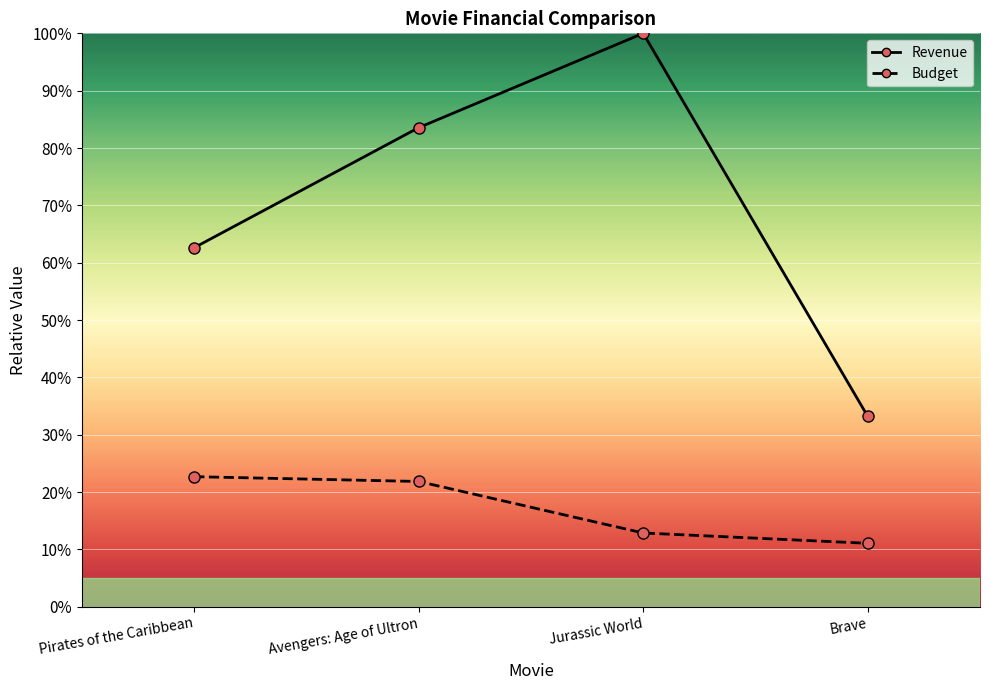

At how many categories does at least one series exceed 13?

4